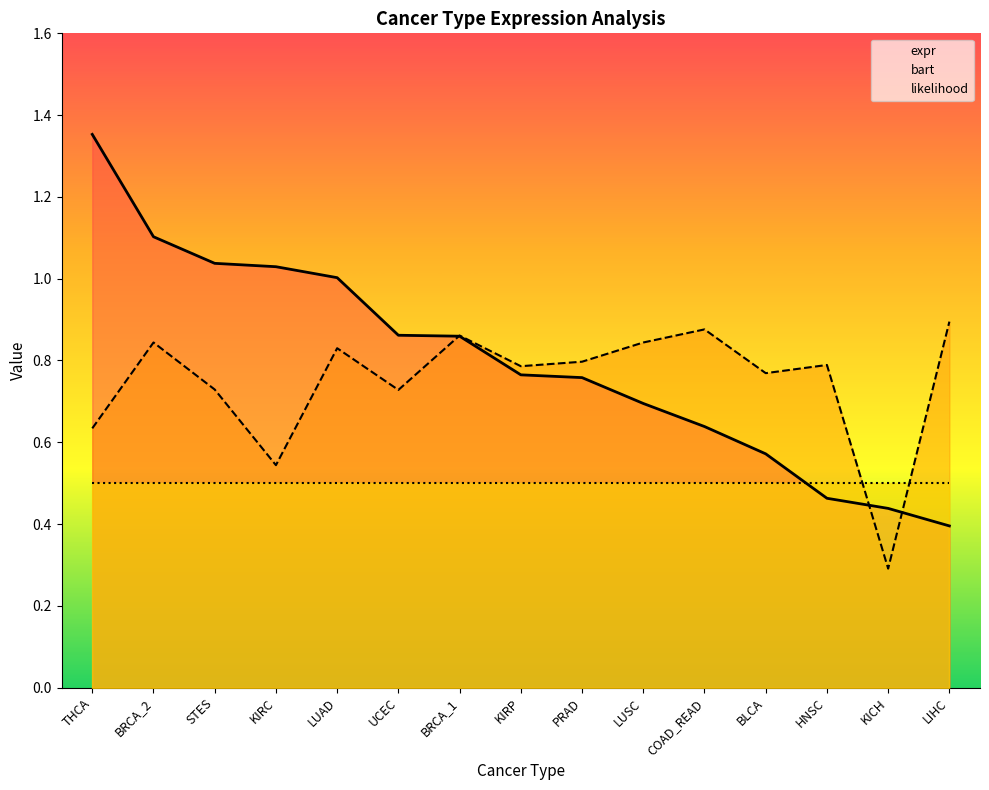

Reading left to right, extract all data points from this chart.

expr: THCA=1.4	BRCA_2=1.1	STES=1.0	KIRC=1.0	LUAD=1.0	UCEC=0.9	BRCA_1=0.9	KIRP=0.8	PRAD=0.8	LUSC=0.7	COAD_READ=0.6	BLCA=0.6	HNSC=0.5	KICH=0.4	LIHC=0.4
bart: THCA=0.6	BRCA_2=0.8	STES=0.7	KIRC=0.5	LUAD=0.8	UCEC=0.7	BRCA_1=0.9	KIRP=0.8	PRAD=0.8	LUSC=0.8	COAD_READ=0.9	BLCA=0.8	HNSC=0.8	KICH=0.3	LIHC=0.9